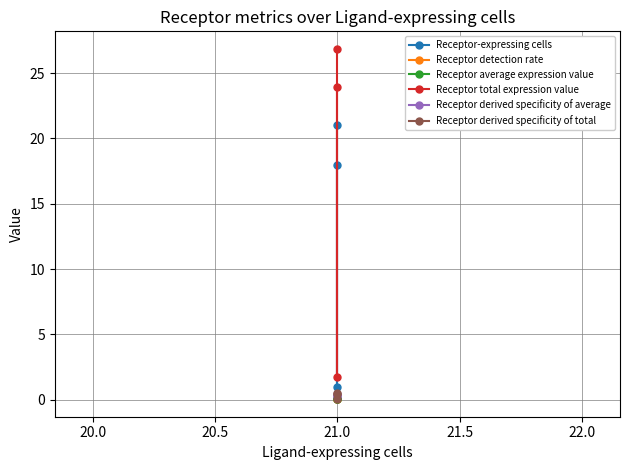

Is it true that Receptor average expression value equals 0.1 at 21.0?

False